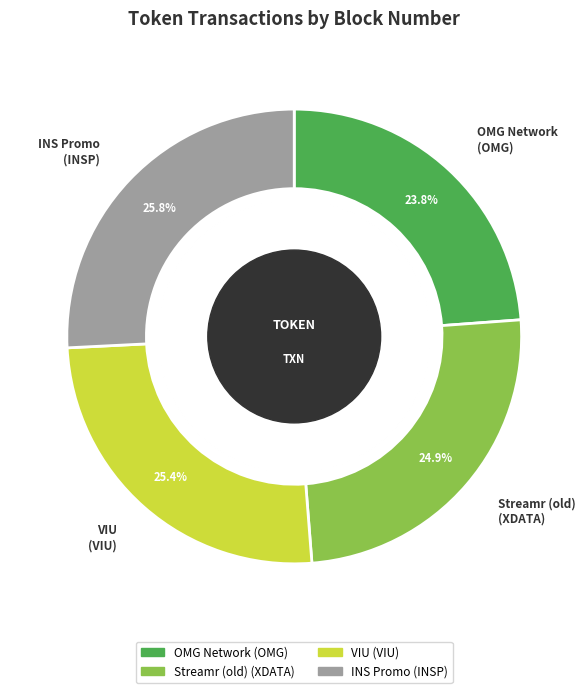

Does VIU account for over 50% of the chart?

No